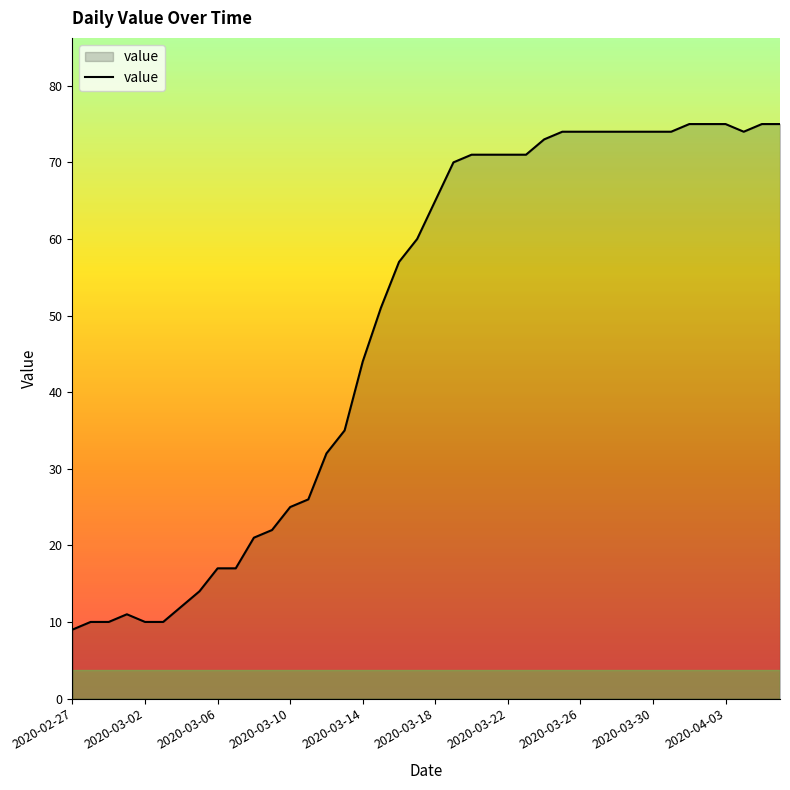

What is the smallest value displayed?

9